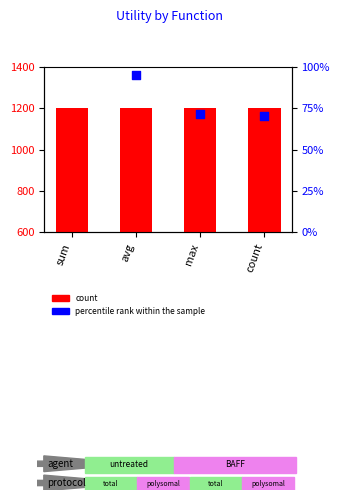

At which category is the sum across all series the highest?

sum